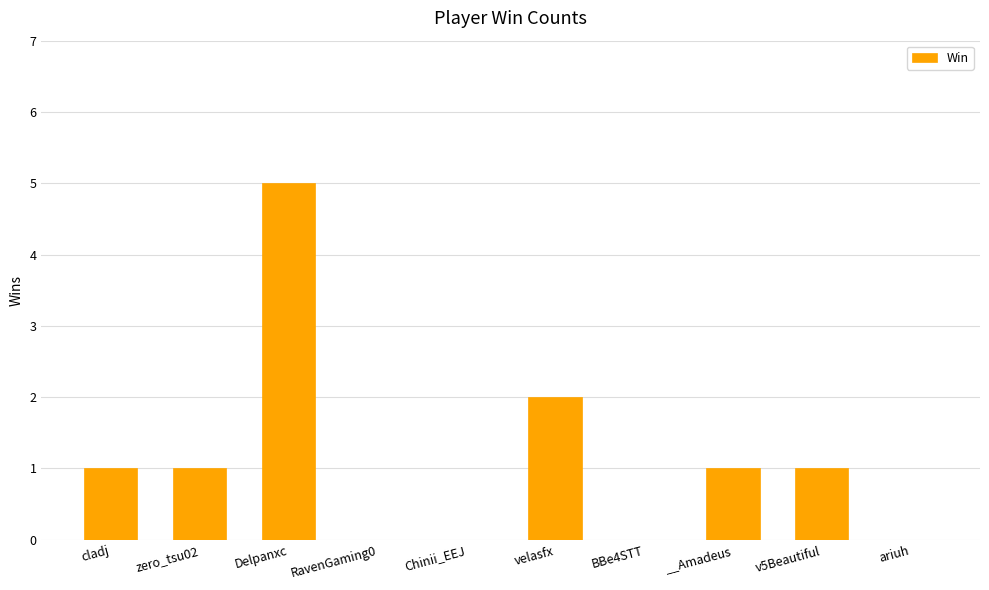

True or false: the data shows 5 at Delpanxc.

True